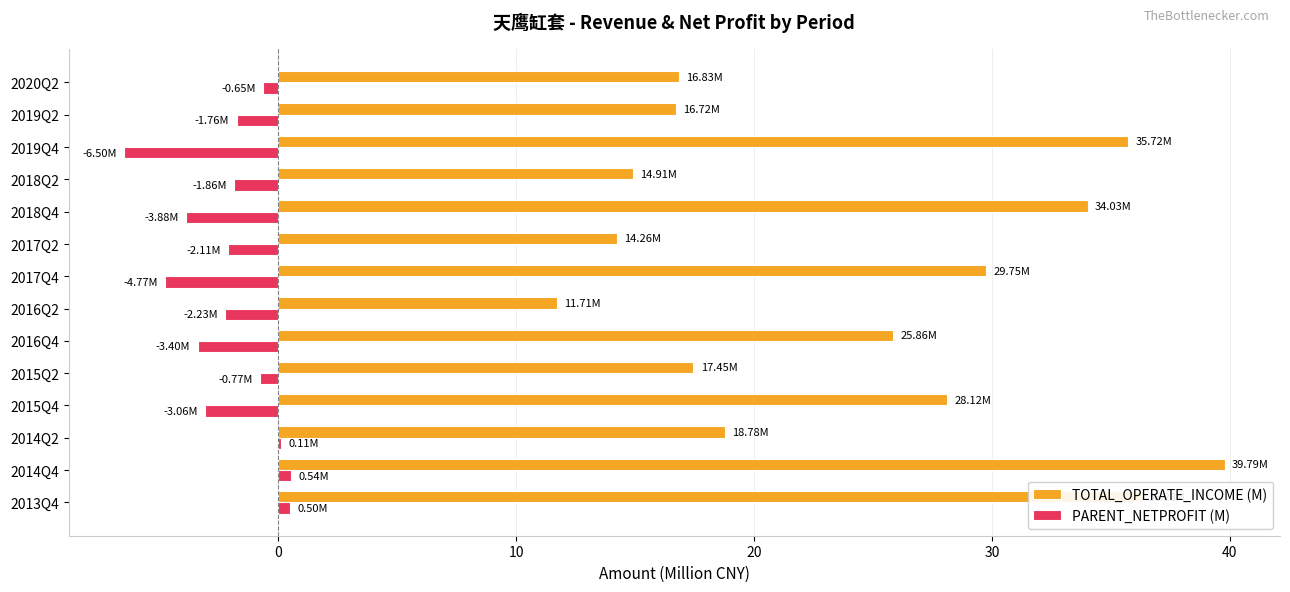

Which series changed the most between 2016Q4 and 2018Q2?

TOTAL_OPERATE_INCOME (M)